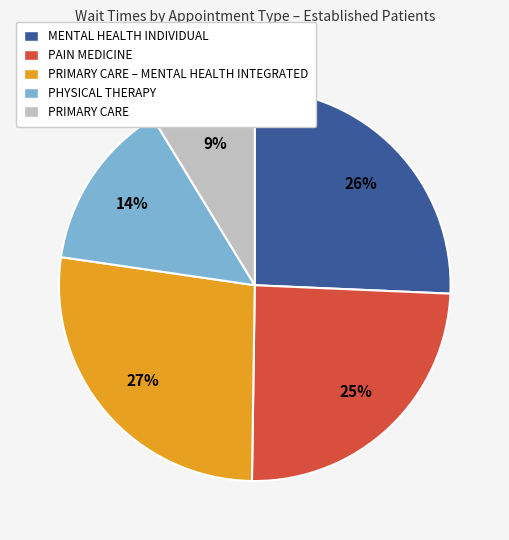

Is there any slice that represents more than half of the pie?

No